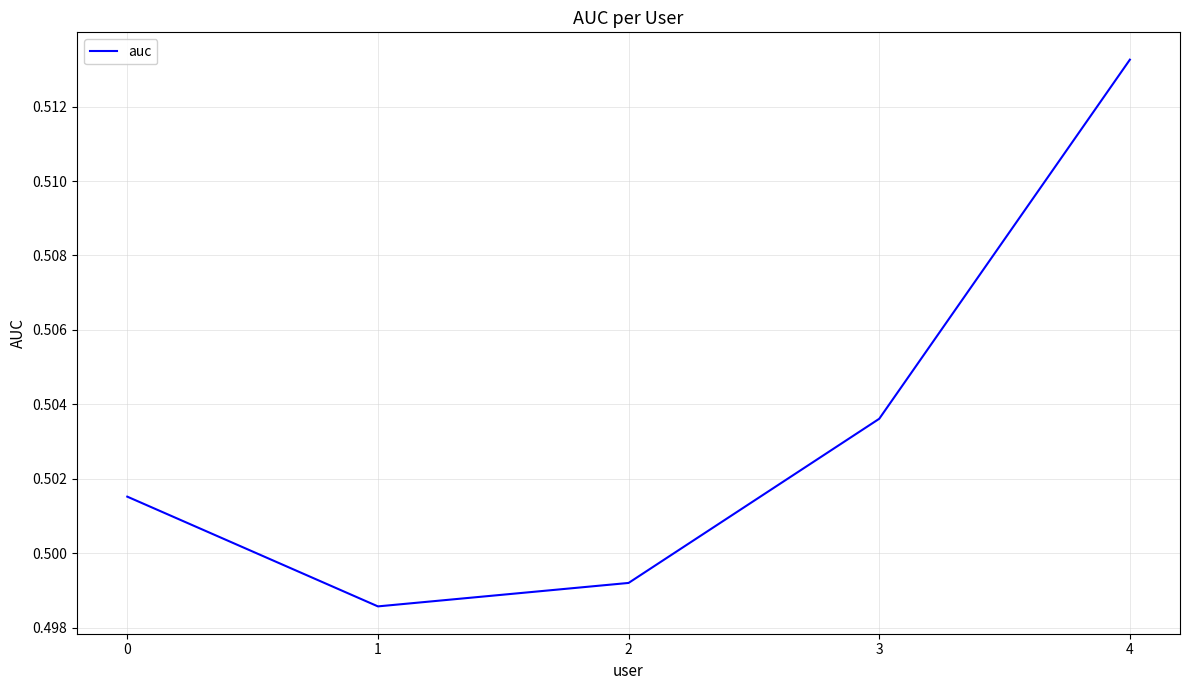

What is the sum of the values at 3 and 4?

1.0